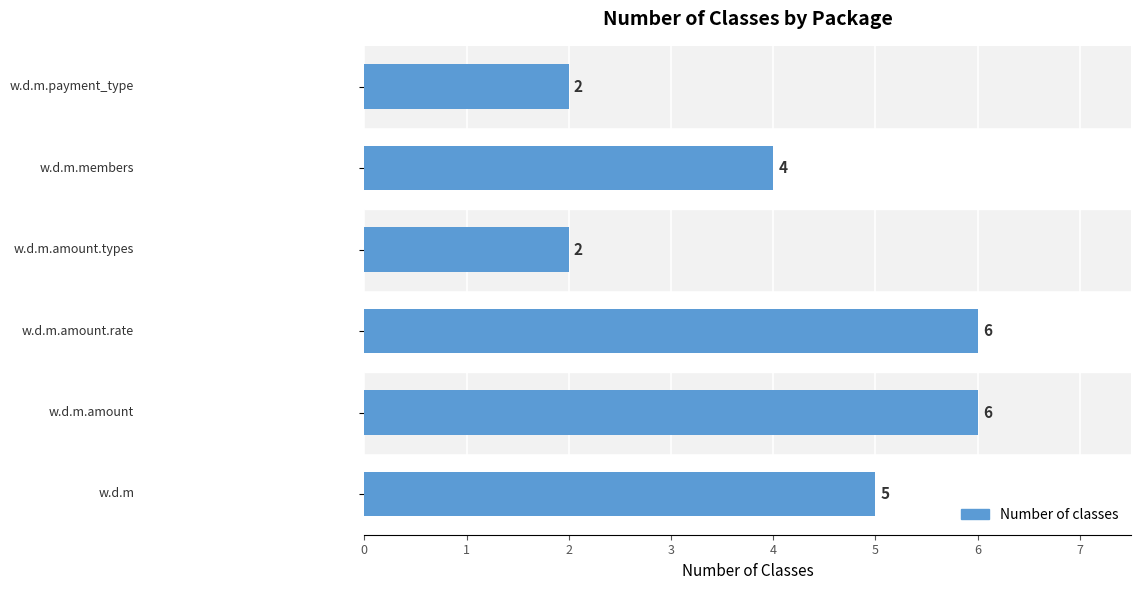

What is the sum of all values?

25